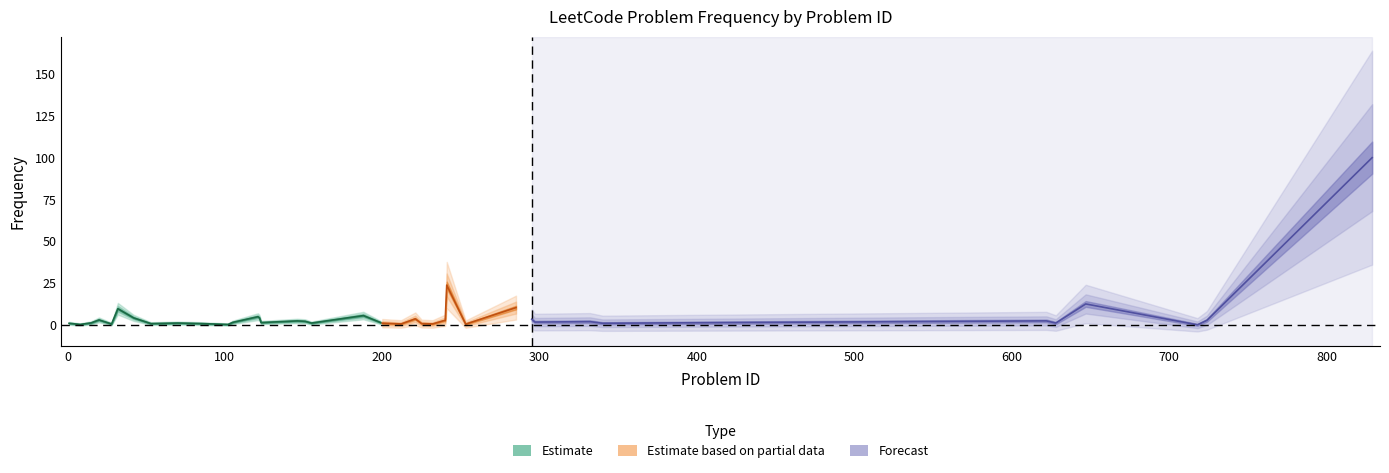

How many points are lower than both their immediate neighbors (excluding endpoints)?

13